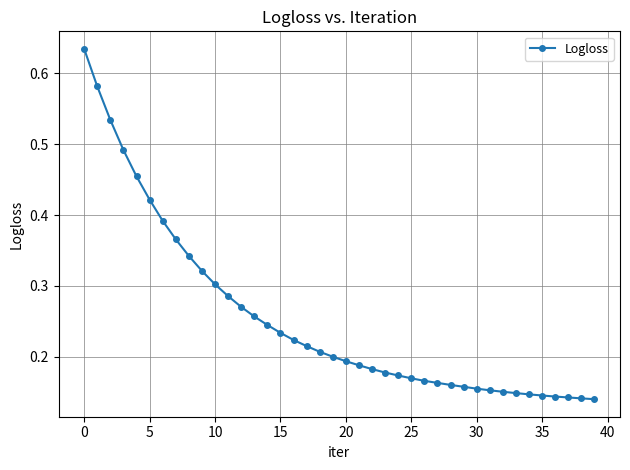

What is the sum of all values?

10.2